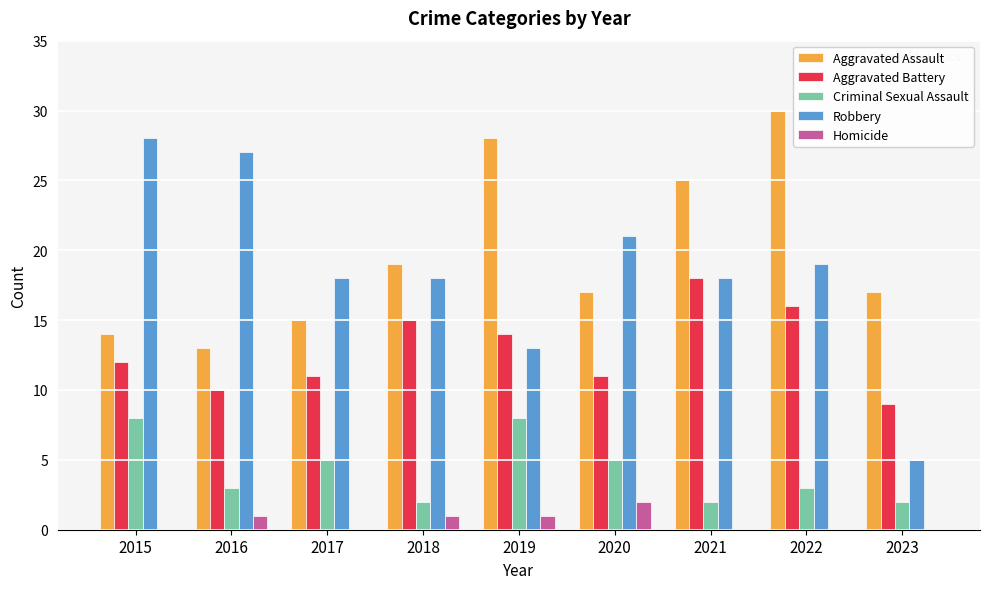

Are the bars horizontal?

No